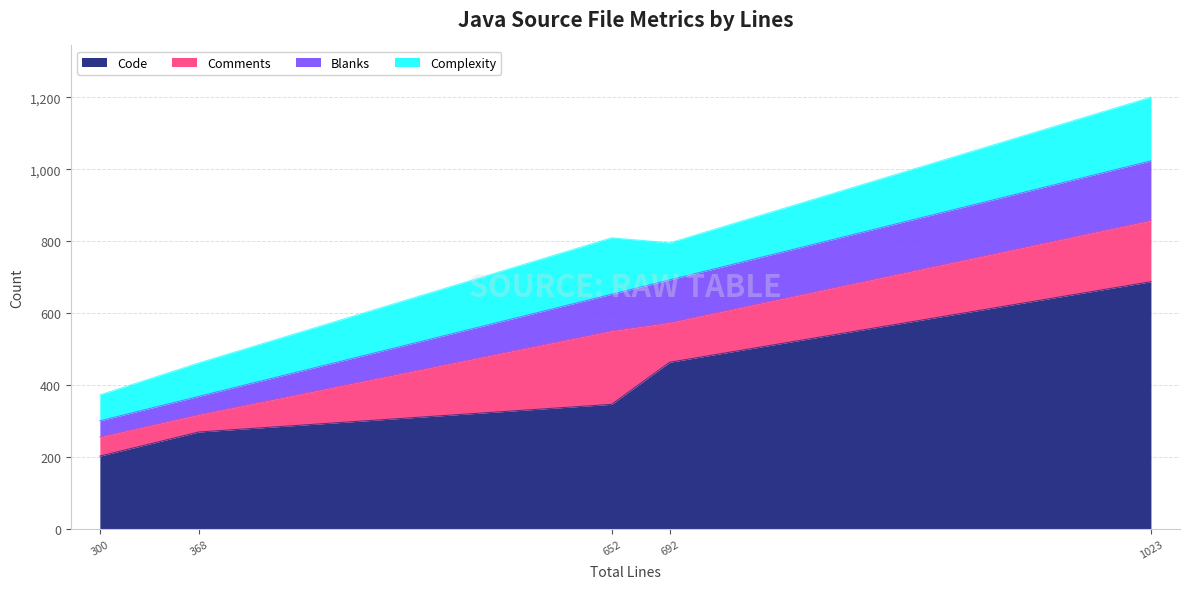

What is the sum of all Blanks values?

483